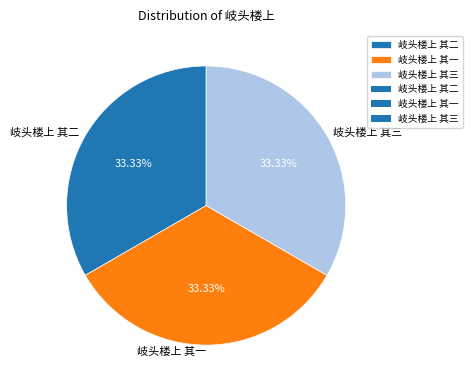

Count the number of slices in the pie.

3